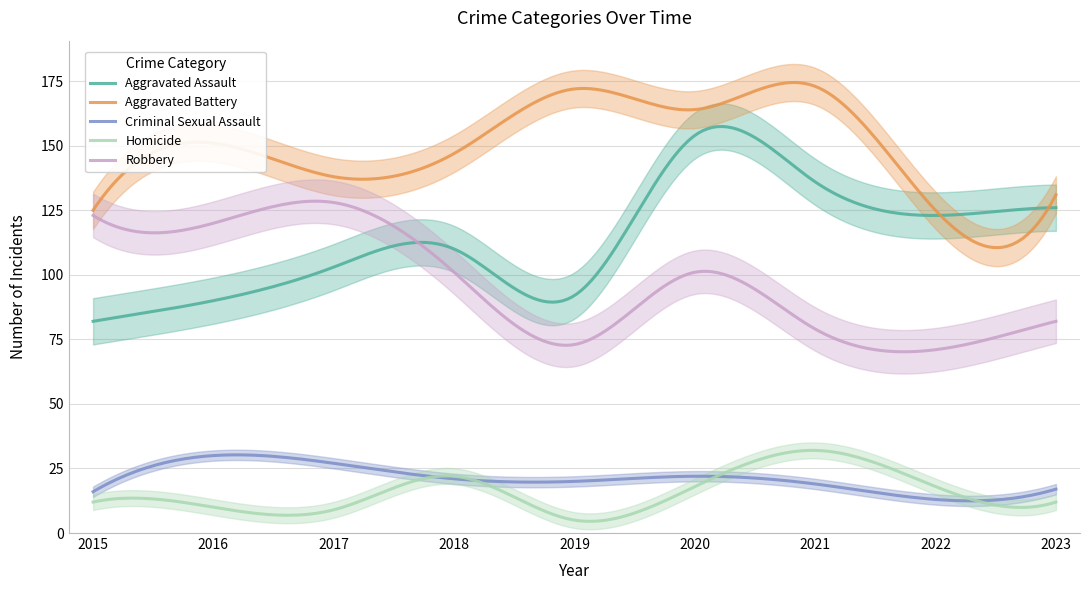

Is it true that Criminal Sexual Assault equals 20 at 2019?

True